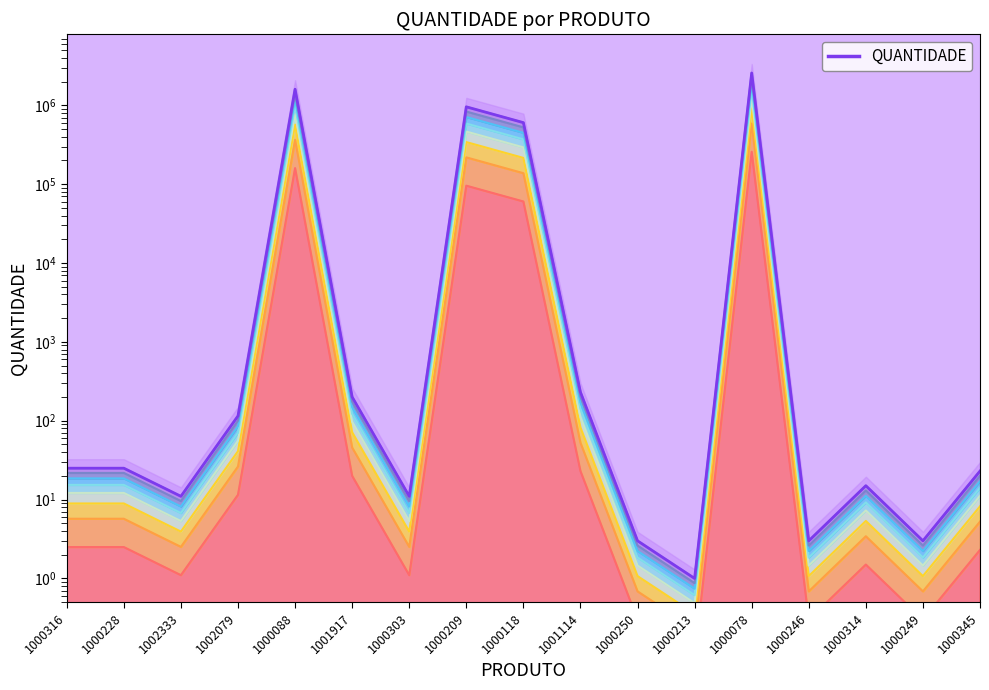

How many interior local valleys (lower than both neighbors) does the data have?

5